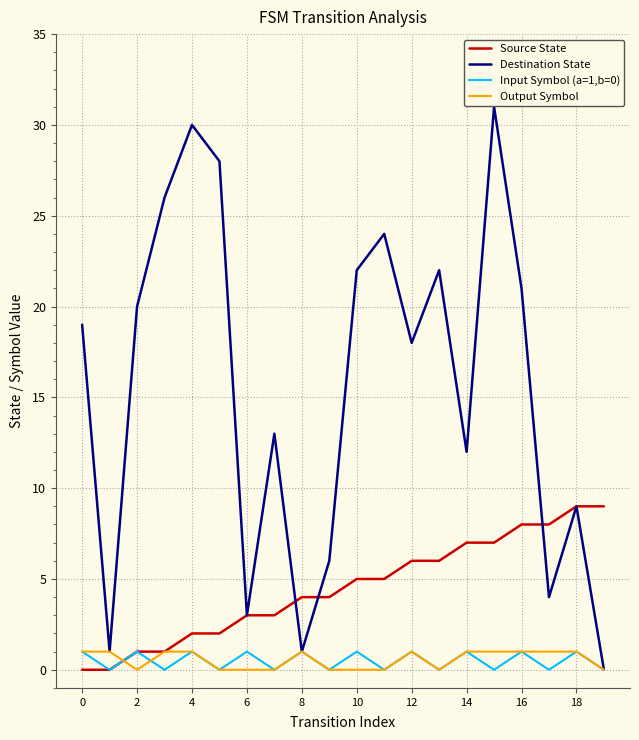

Which series has the largest total across all categories?

Destination State